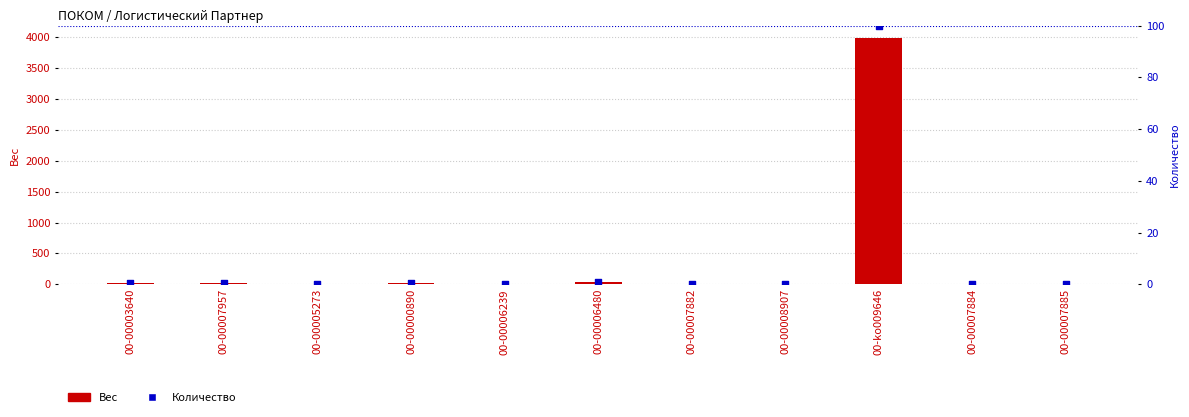

What is the total value across all series at 00-00000890?

20.8